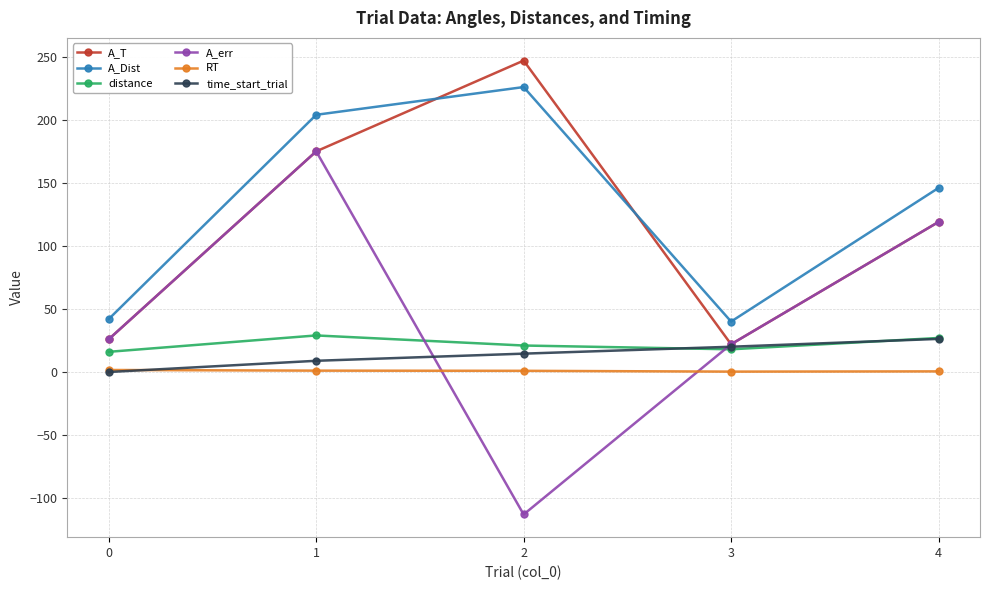

The A_err series shows -113.0 at 2. True or false?

True